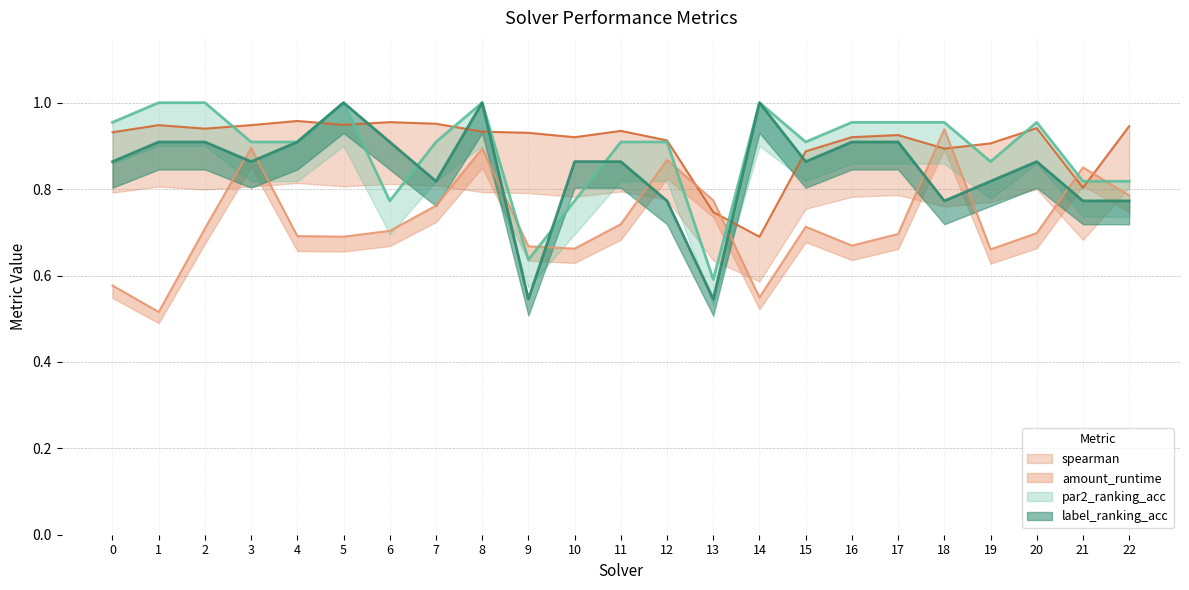

How many amount_runtime values are between 0 and 1?

23